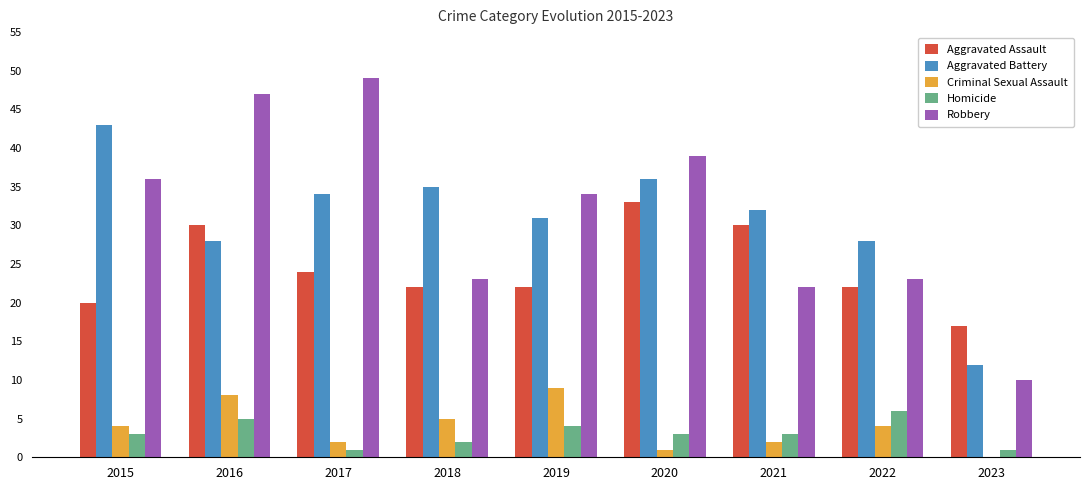

Which category has the highest value across all series?

2017